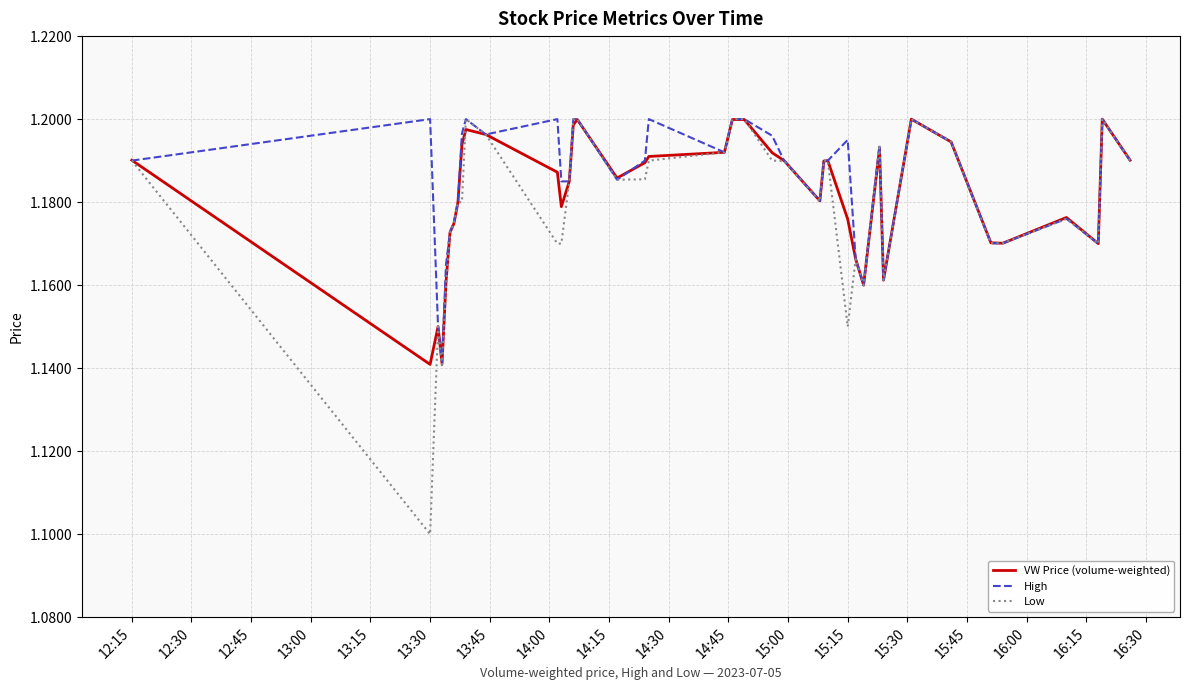

Which series has the widest spread of values?

Low